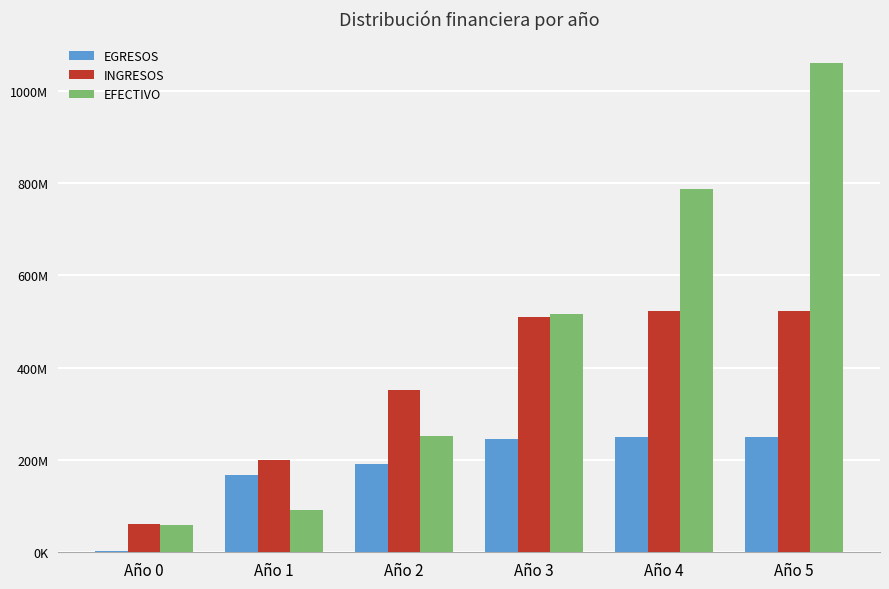

Are the bars grouped side by side (vs. stacked)?

Yes